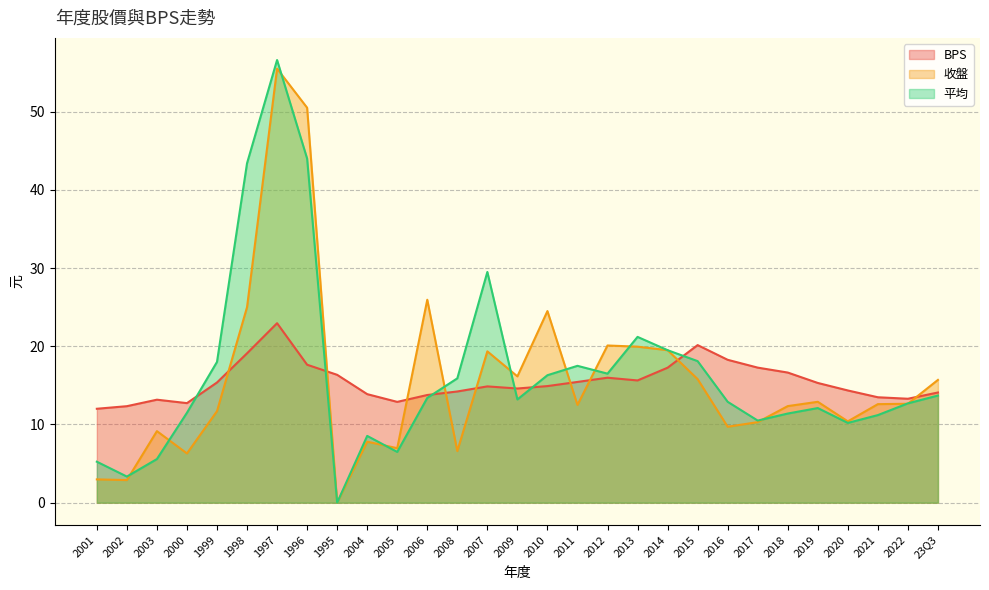

What is the difference between the maximum and minimum values in the BPS series?

10.9